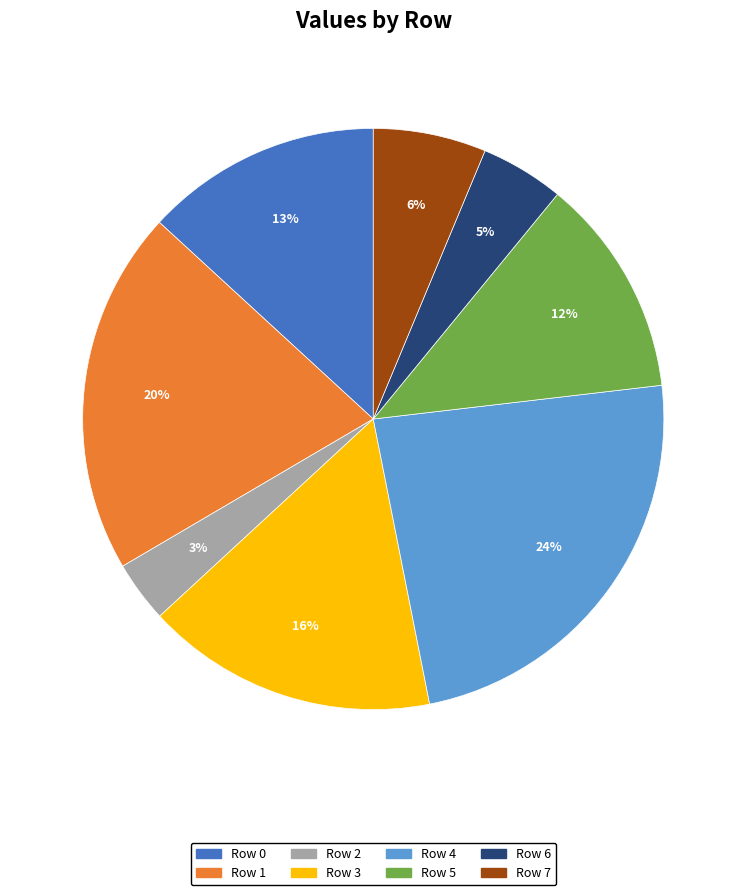

Which slice is the largest?

Row 4